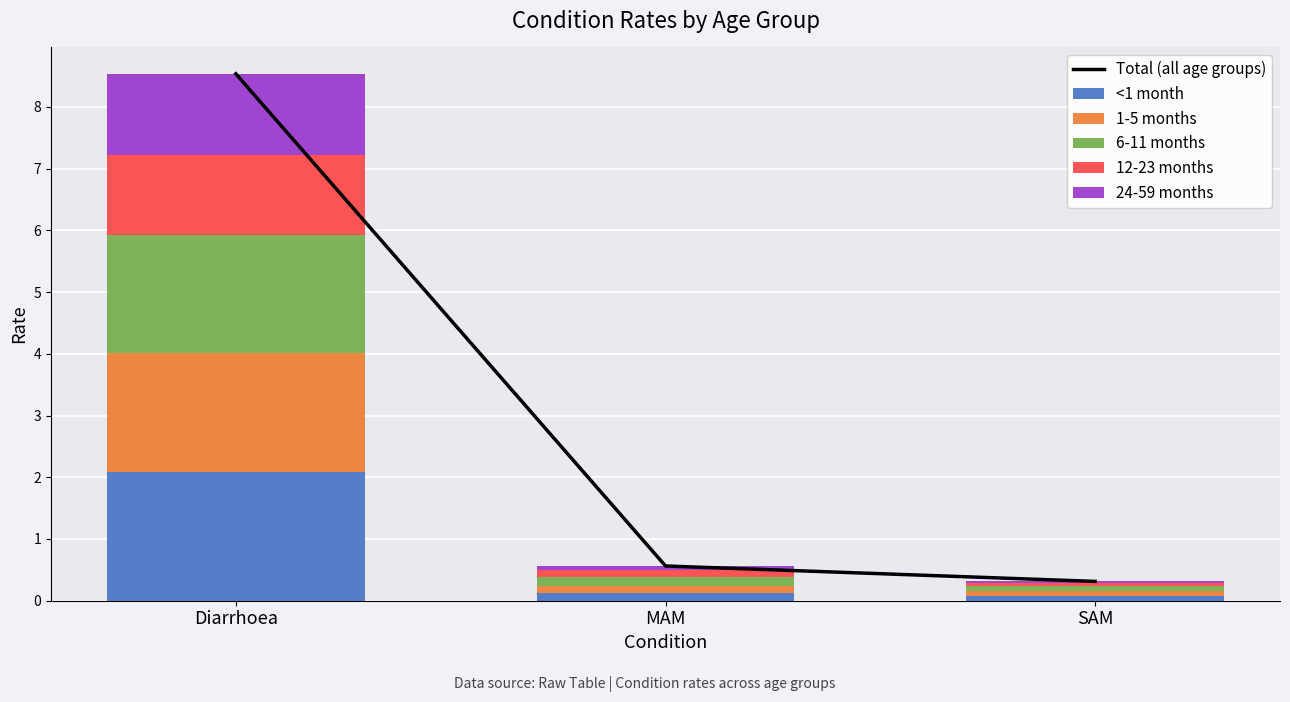

What is the average value of the <1 month series?

0.8